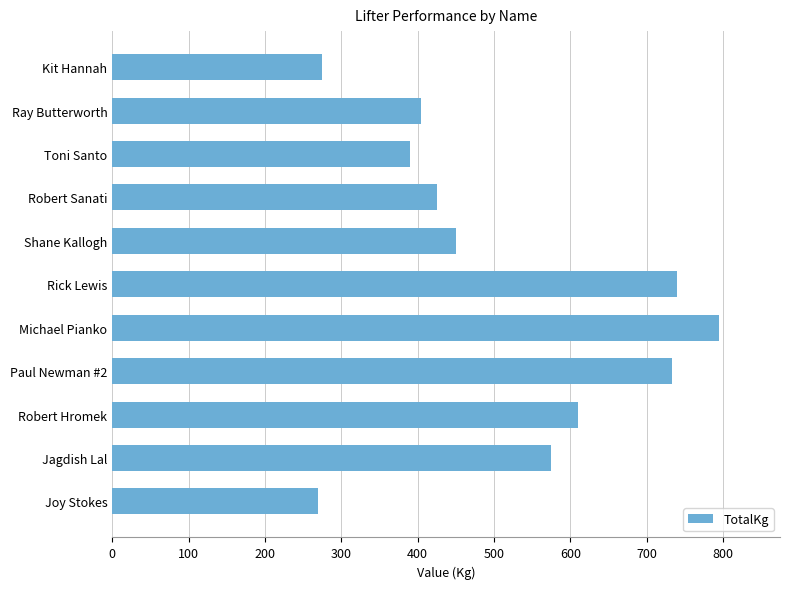

What is the ratio of the value at Shane Kallogh to the value at Robert Hromek?

0.7